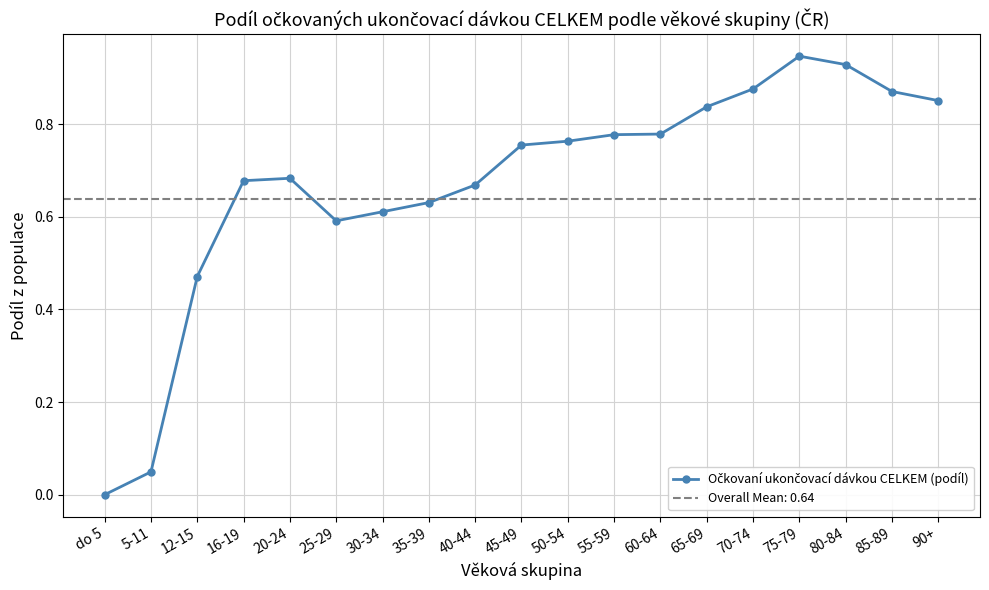

What is the average value?

0.7